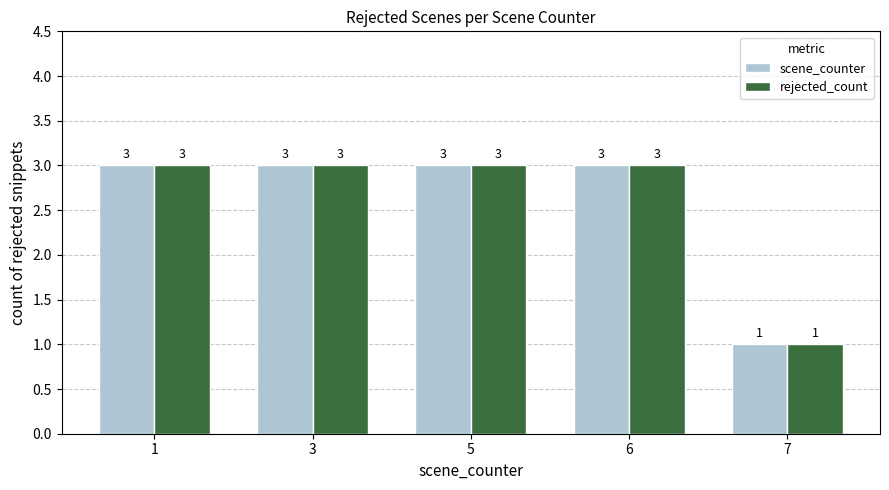

At how many categories does at least one series exceed 2?

4